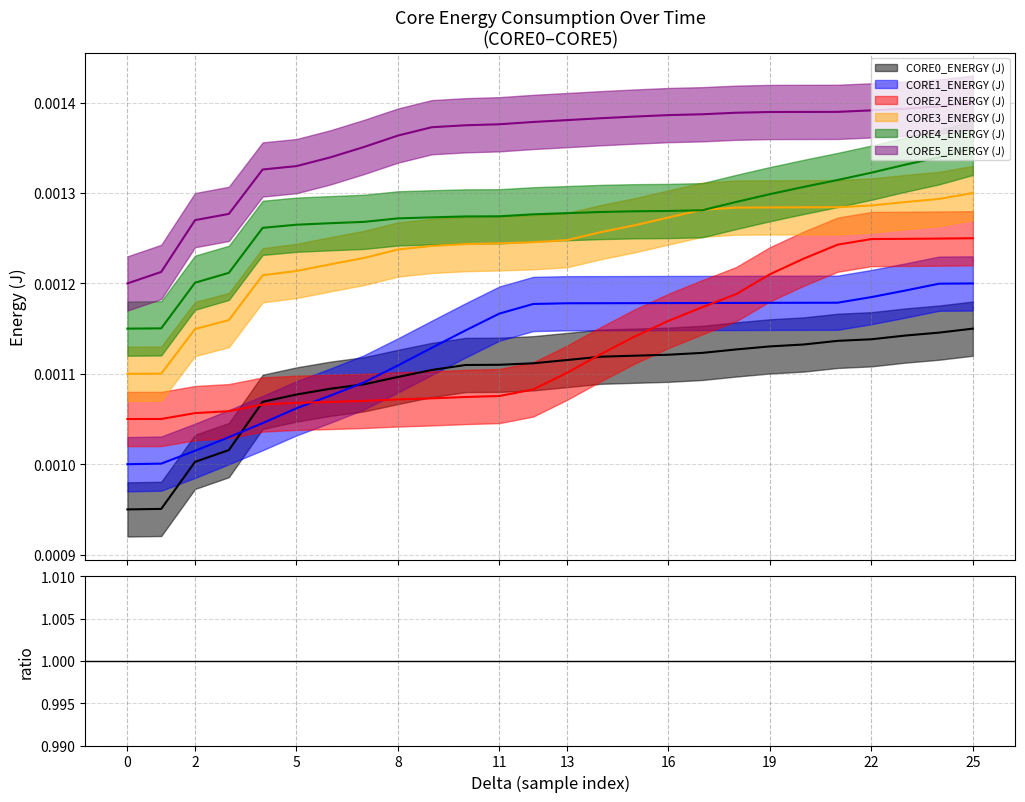

The CORE1_ENERGY (J) series shows 0.8 at 12. True or false?

False